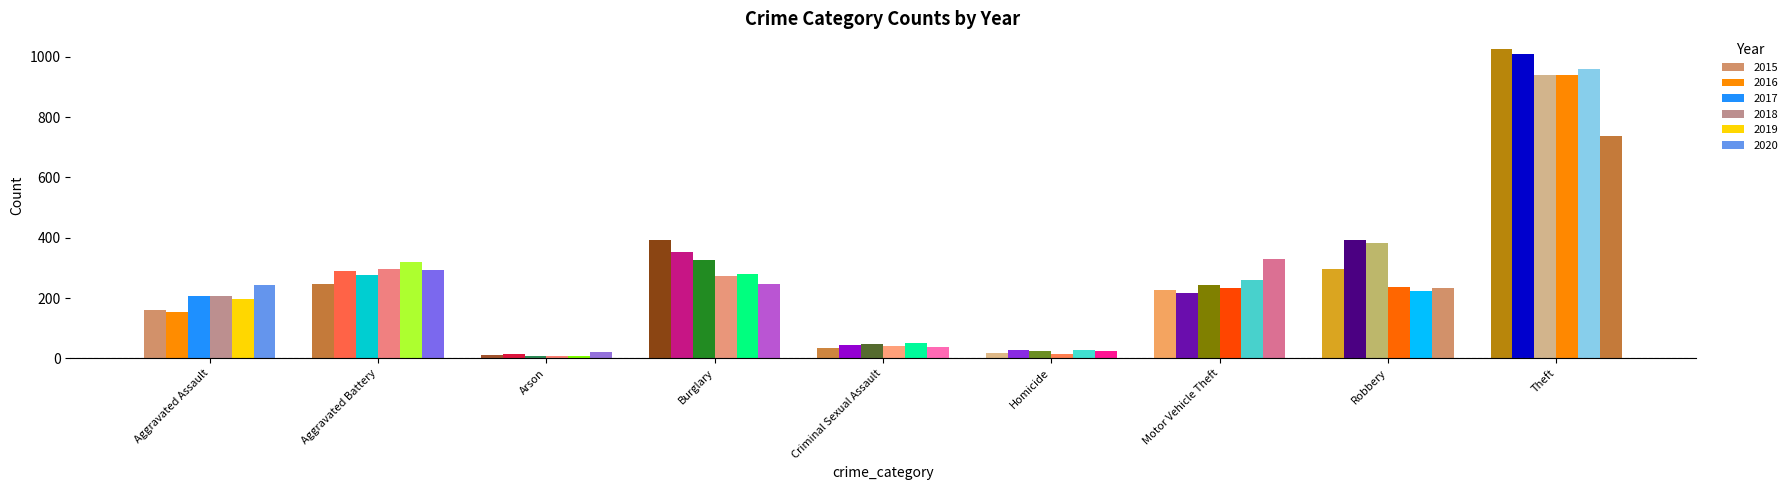

What is the sum of all 2019 values?

2328